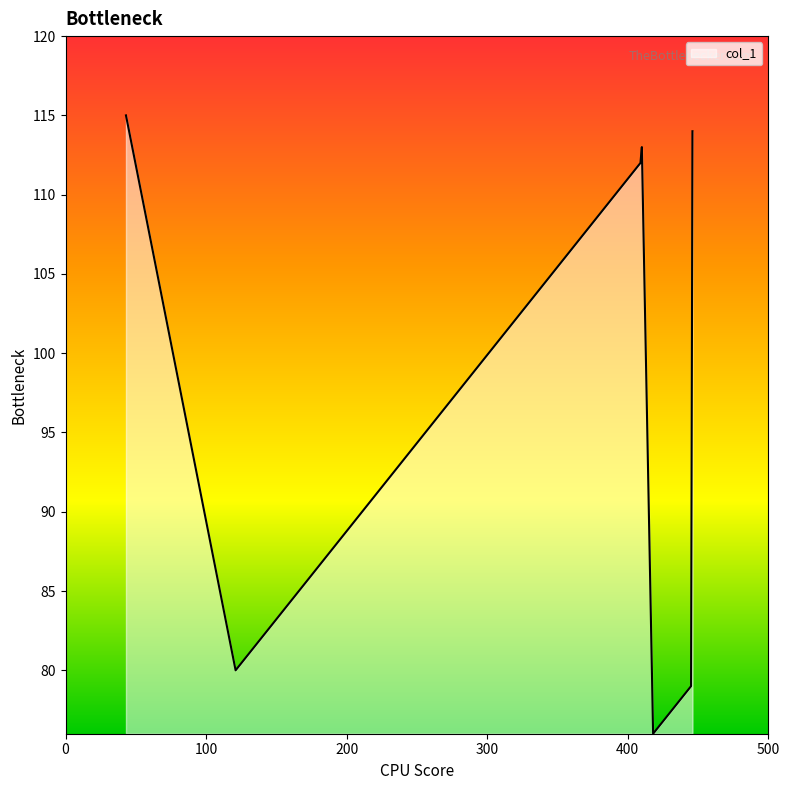

What is the difference between the maximum and minimum values?

39